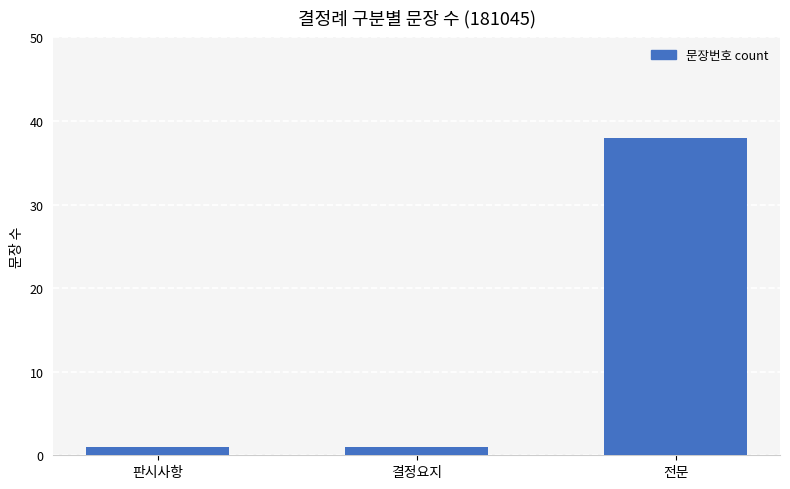

What is the ratio of the value at 전문 to the value at 판시사항?

38.0